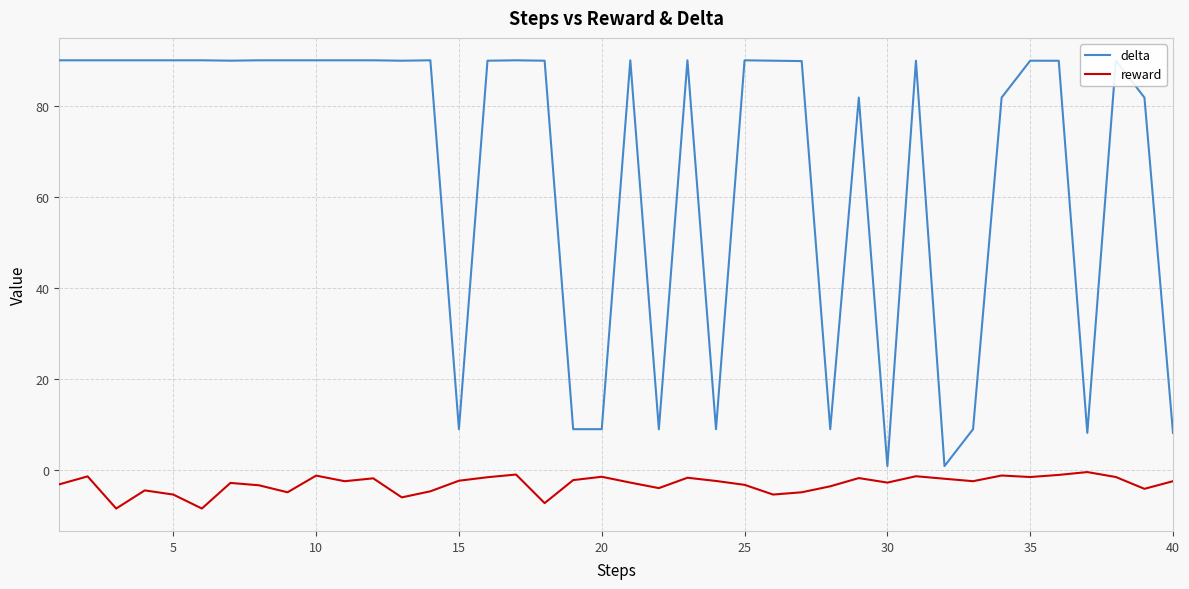

True or false: delta and reward cross at least once.

False